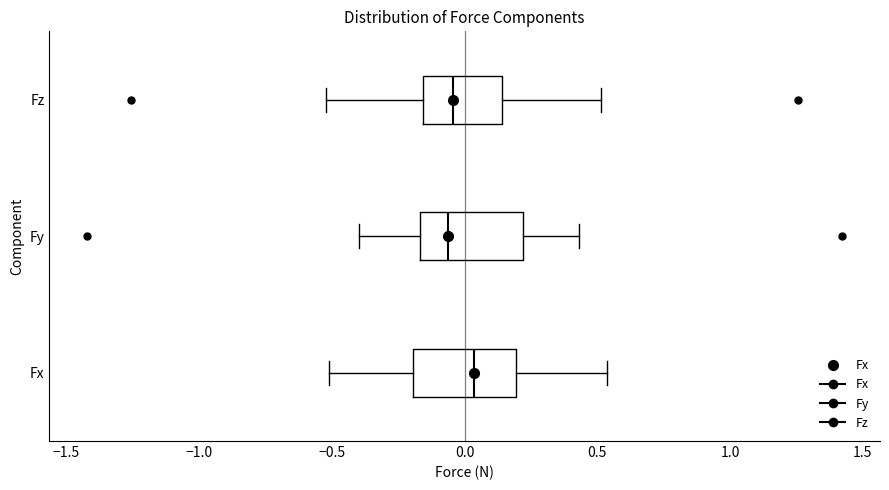

Reading bottom to top, transcribe this box plot: for each box, give where its median line is, the range the box spans, and where its two whiskers end, as read against the x-axis. The values are not printed on the chart, so give them approximately, as read against the axis.

Fx: median 0.05, box -0.20 to 0.20, whiskers -0.50 to 0.55
Fy: median -0.05, box -0.15 to 0.20, whiskers -0.40 to 0.45
Fz: median -0.05, box -0.15 to 0.15, whiskers -0.50 to 0.50